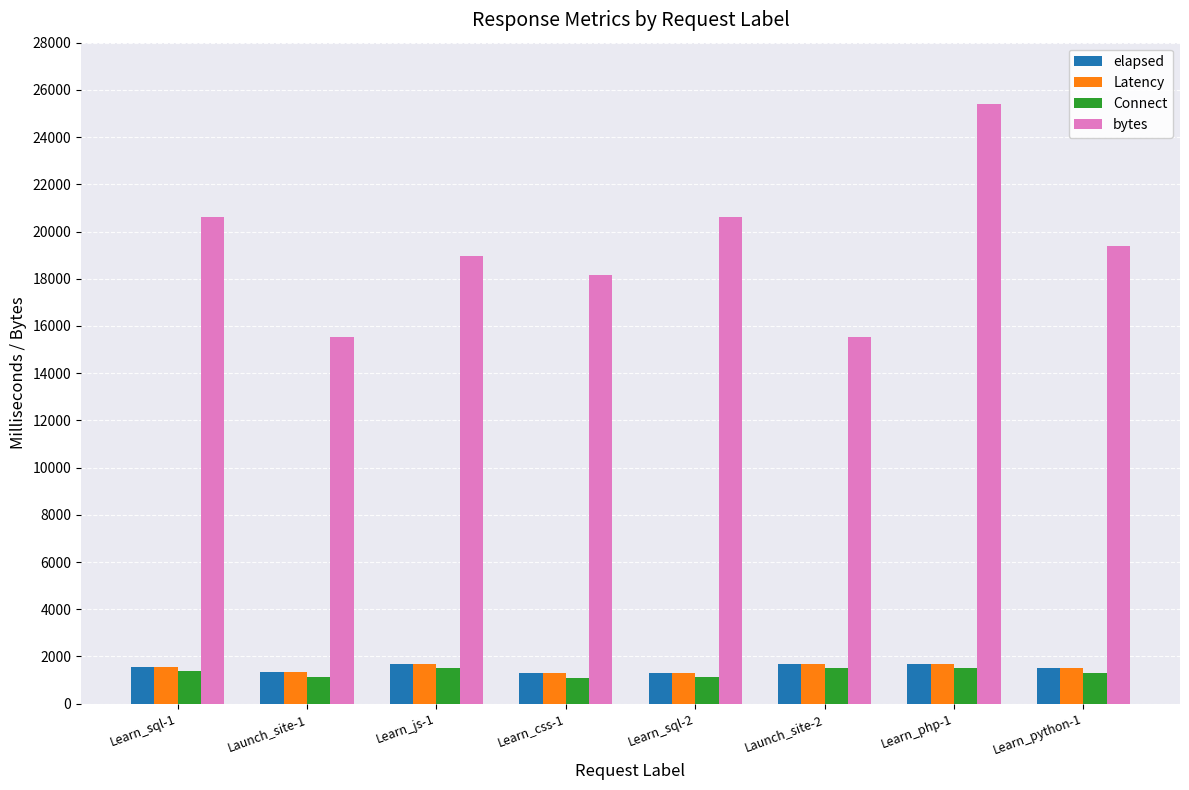

The value of Latency at Launch_site-1 is 1326. True or false?

True